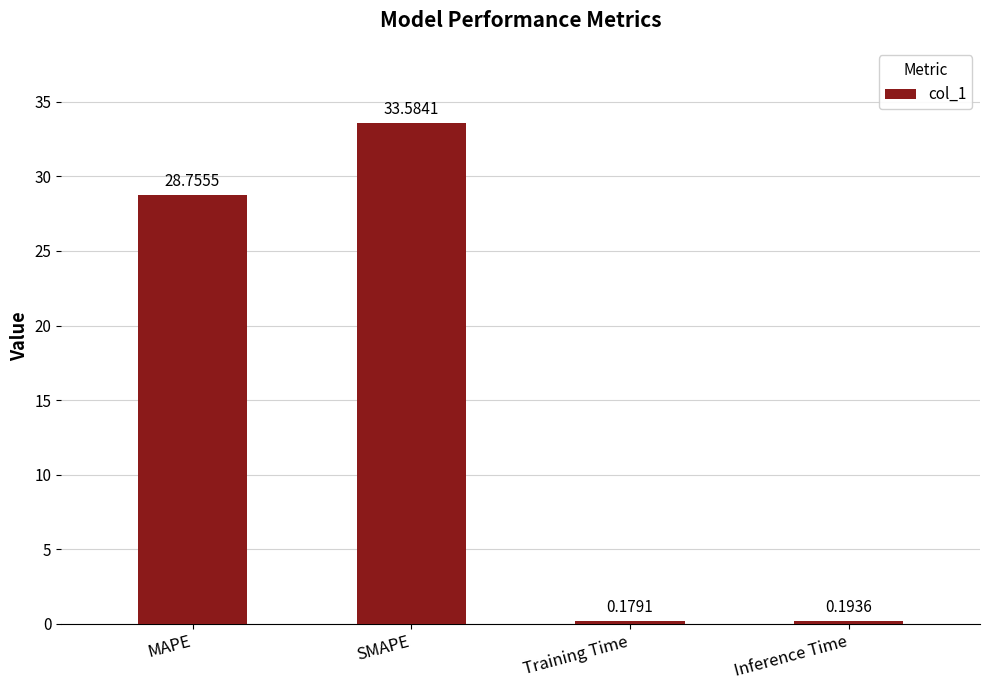

What is the label of the 2nd bar from the left?

SMAPE